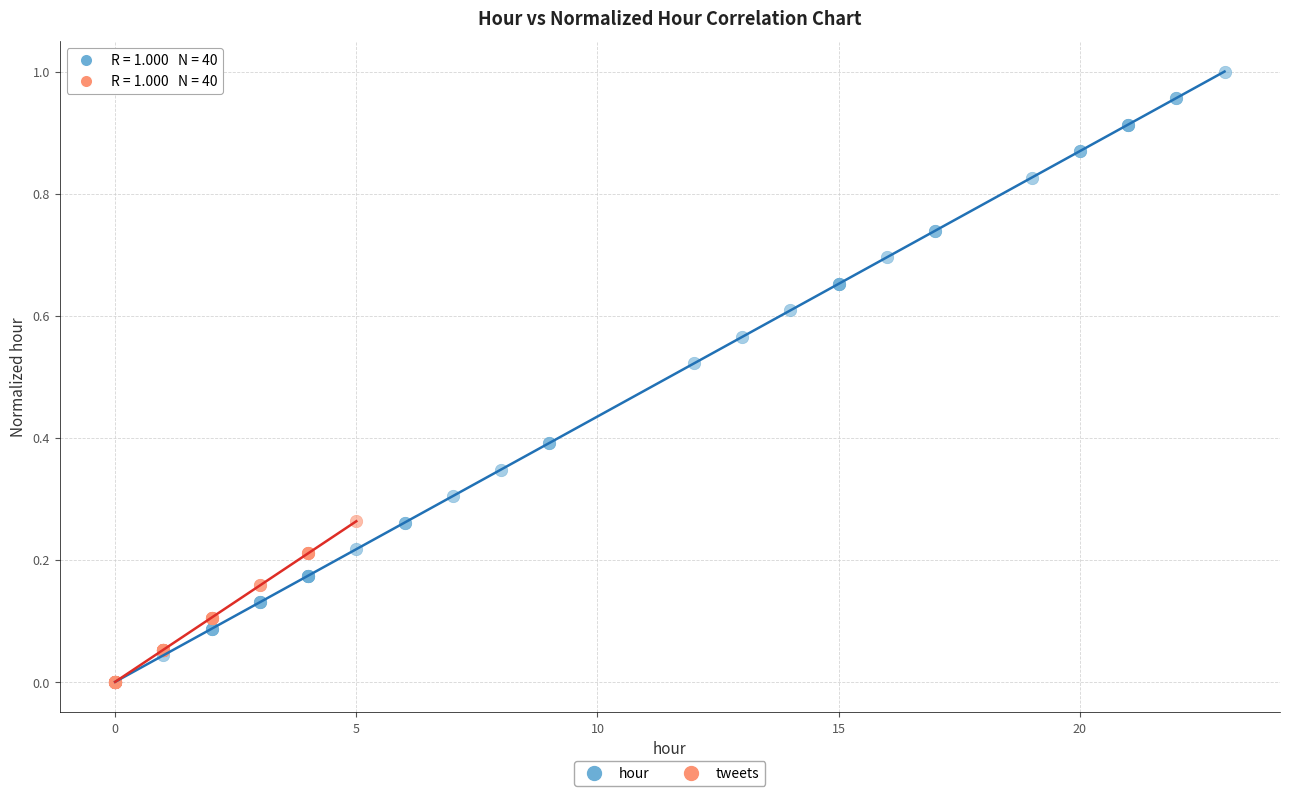

Which series reaches the maximum Y coordinate?

hour